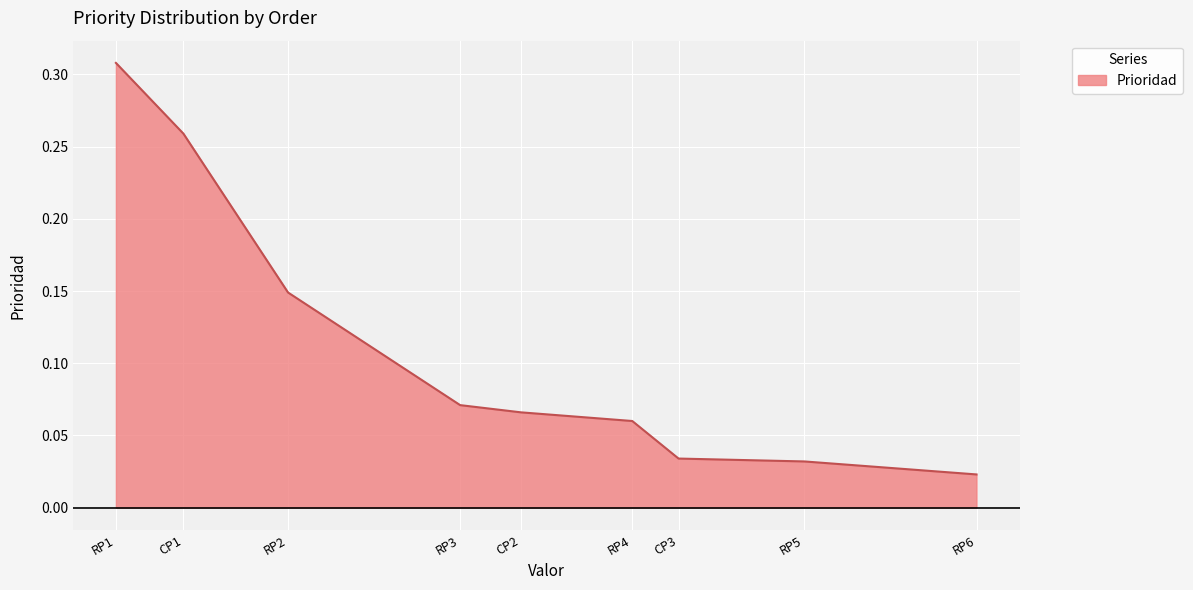

Which has a higher value, RP1 or RP6?

RP1